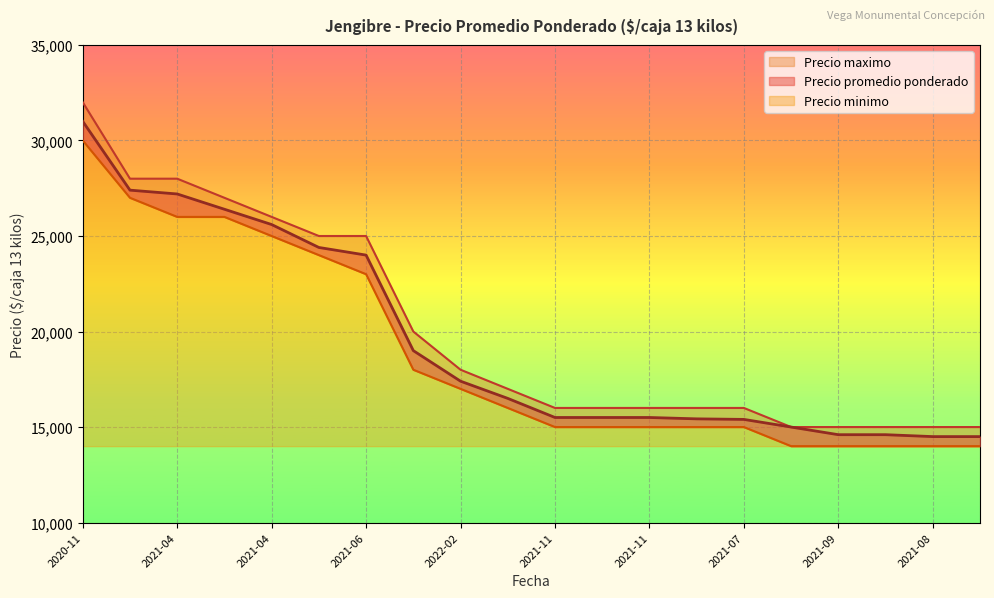

What is the total value across all series at 2021-11?

46500